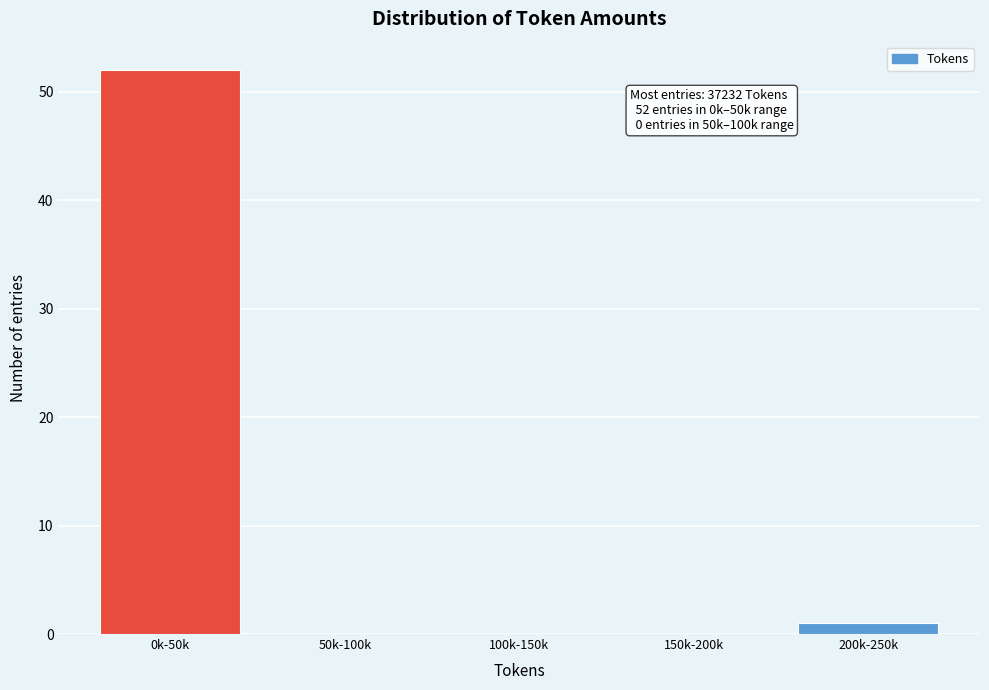

Reading right to left, extract all data points from this chart.

200k-250k=1	150k-200k=0	100k-150k=0	50k-100k=0	0k-50k=52